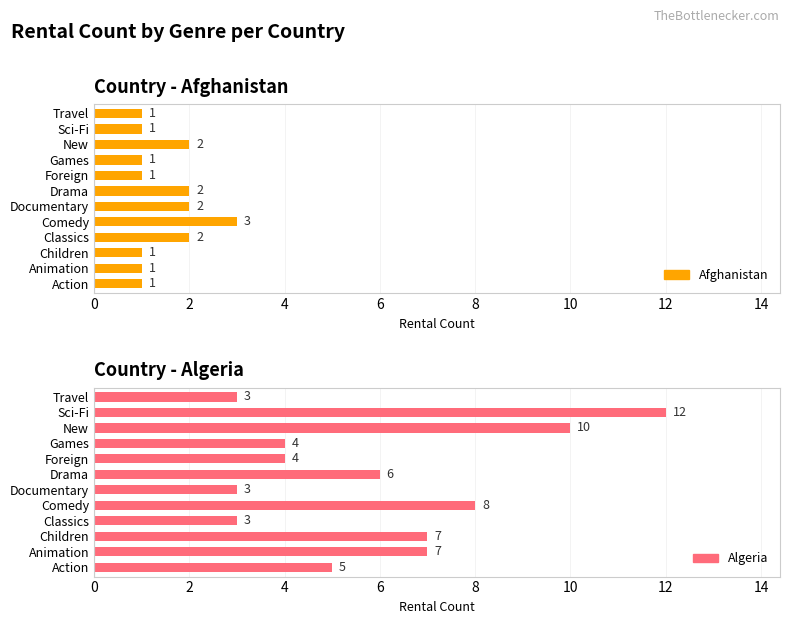

At how many categories does at least one series exceed 9?

2